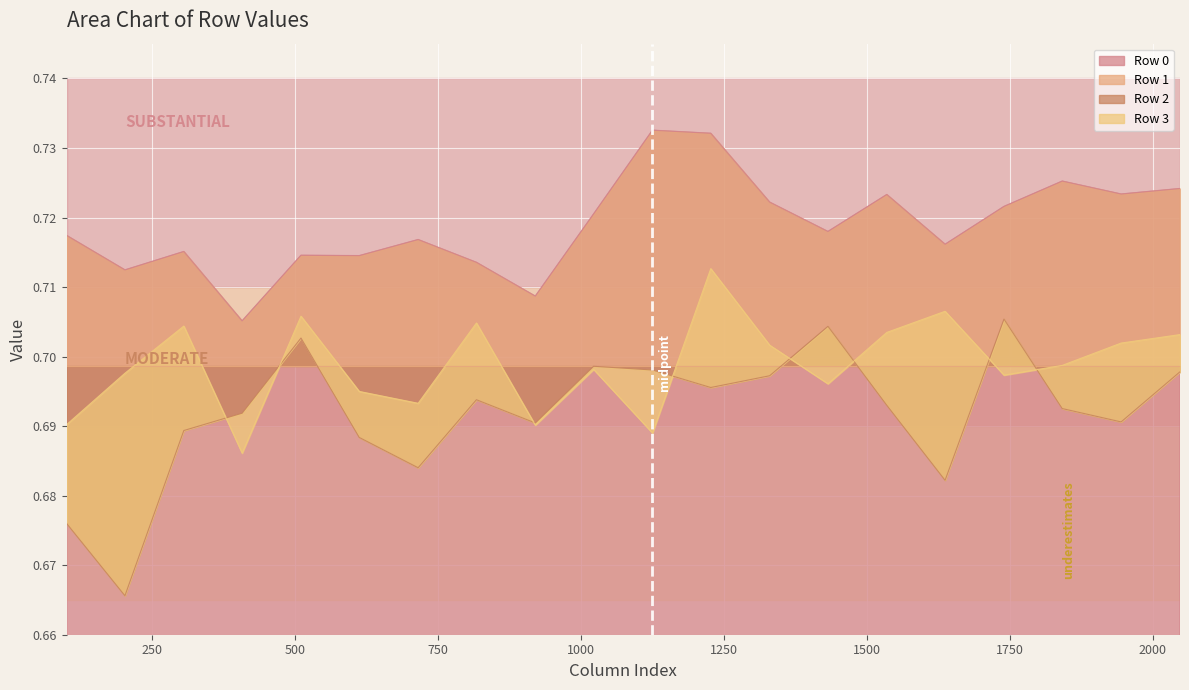

What is the average value of the Row 0 series?

0.7